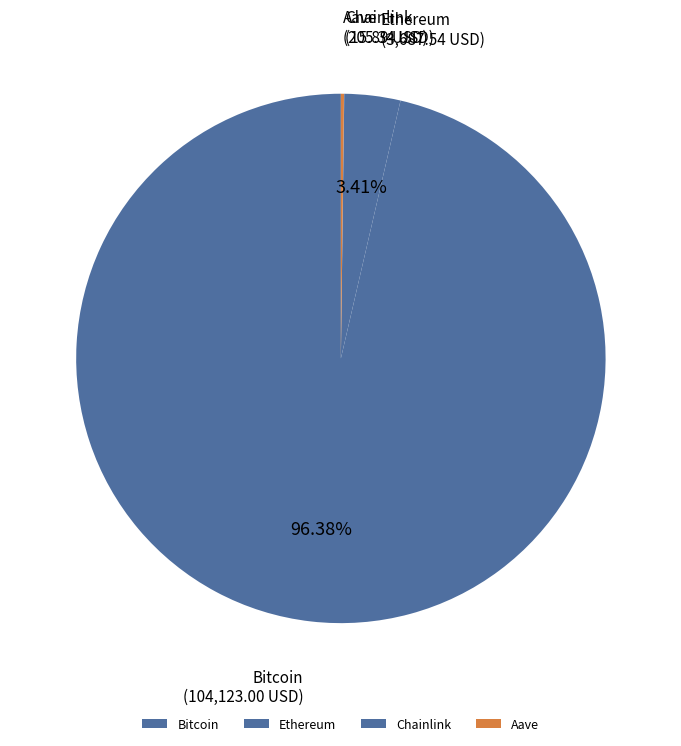

What is the majority slice?

Bitcoin